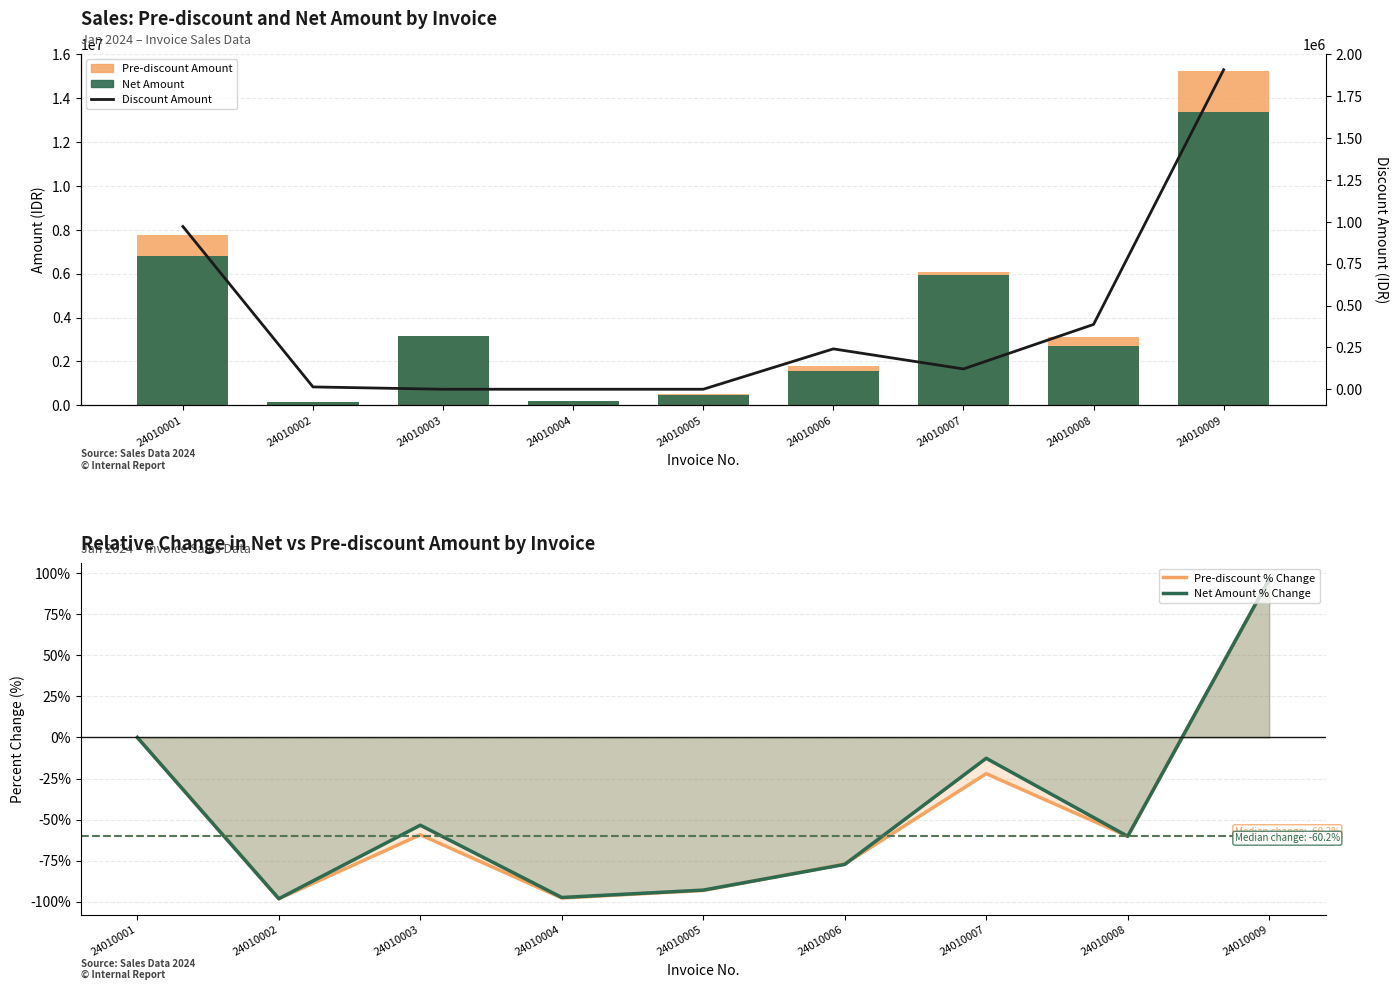

How many values in the Net Amount series are below 2709000?

4